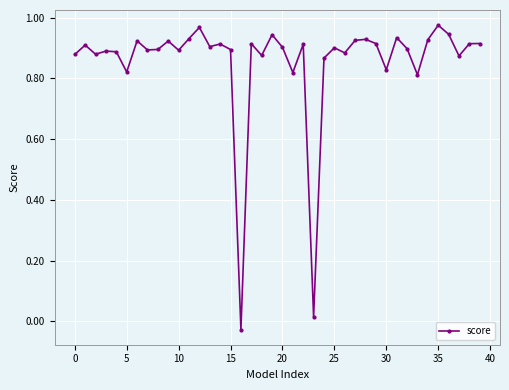

True or false: there are more than 2 points higher than both neighbors.

True